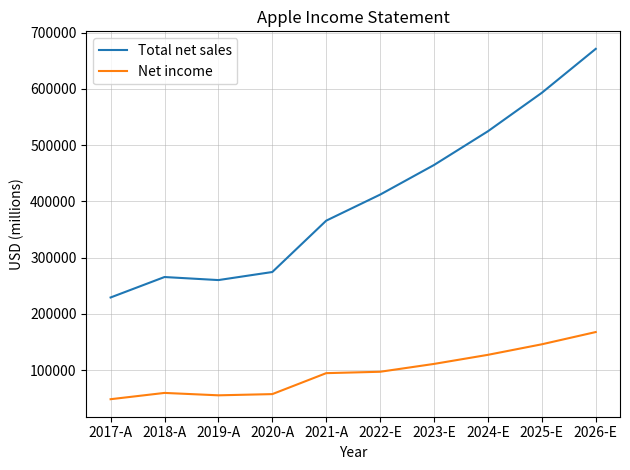

True or false: Total net sales and Net income cross at least once.

False